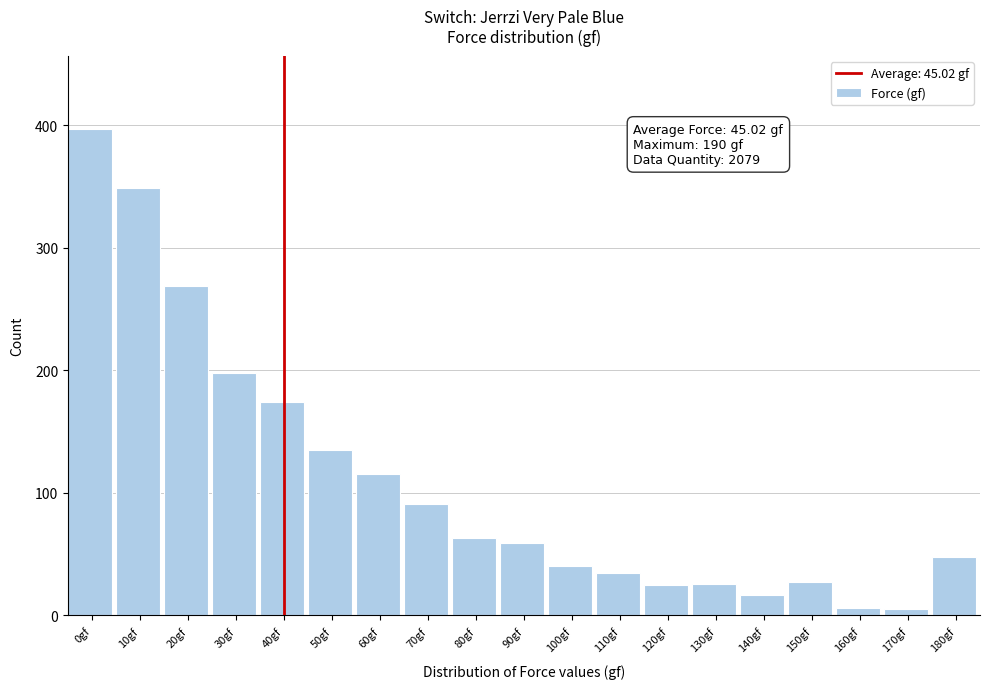

Is it true that the value at 130gf is 26?

True